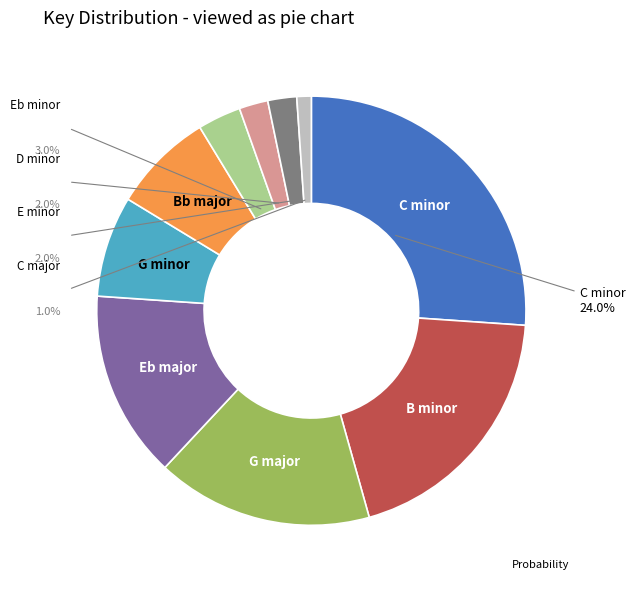

Does G minor account for over 50% of the chart?

No